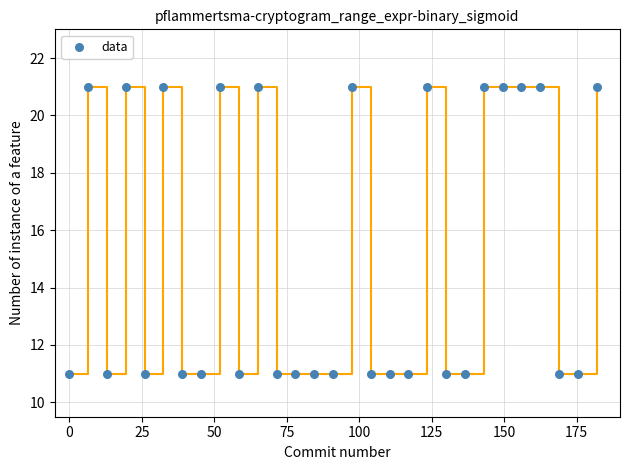

What is the range of Y values (max minus min)?

10